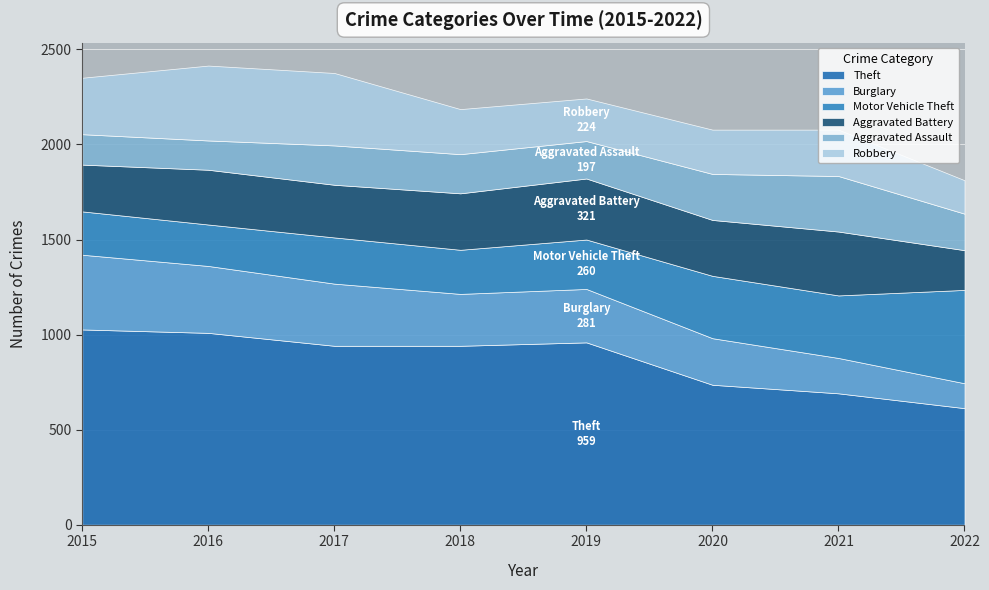

At which category does the chart reach its peak across all series?

2015